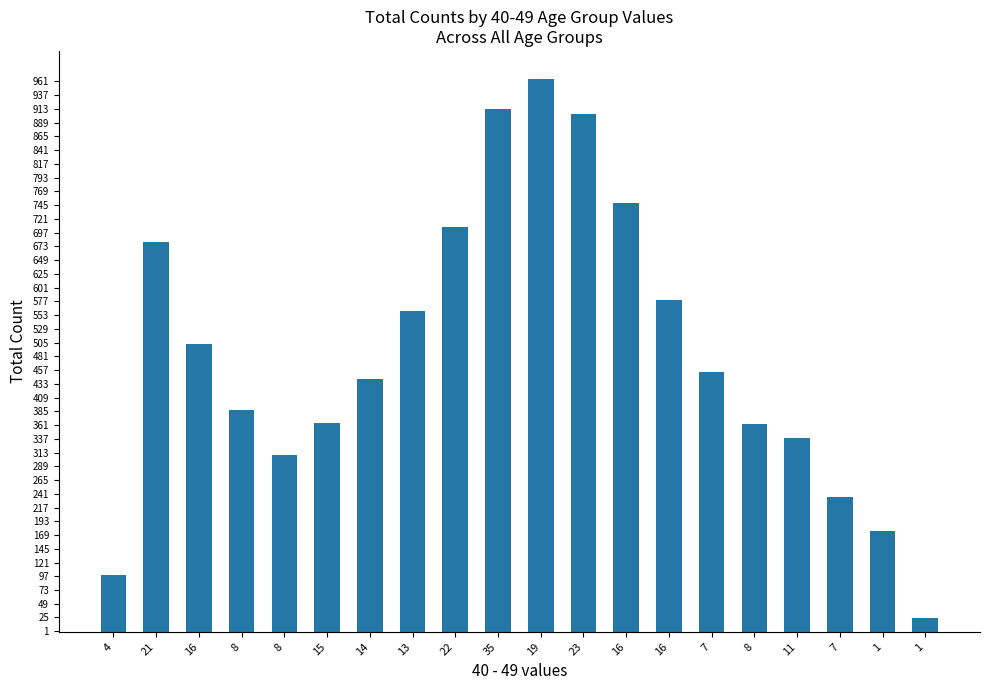

Does the chart contain any negative values?

No